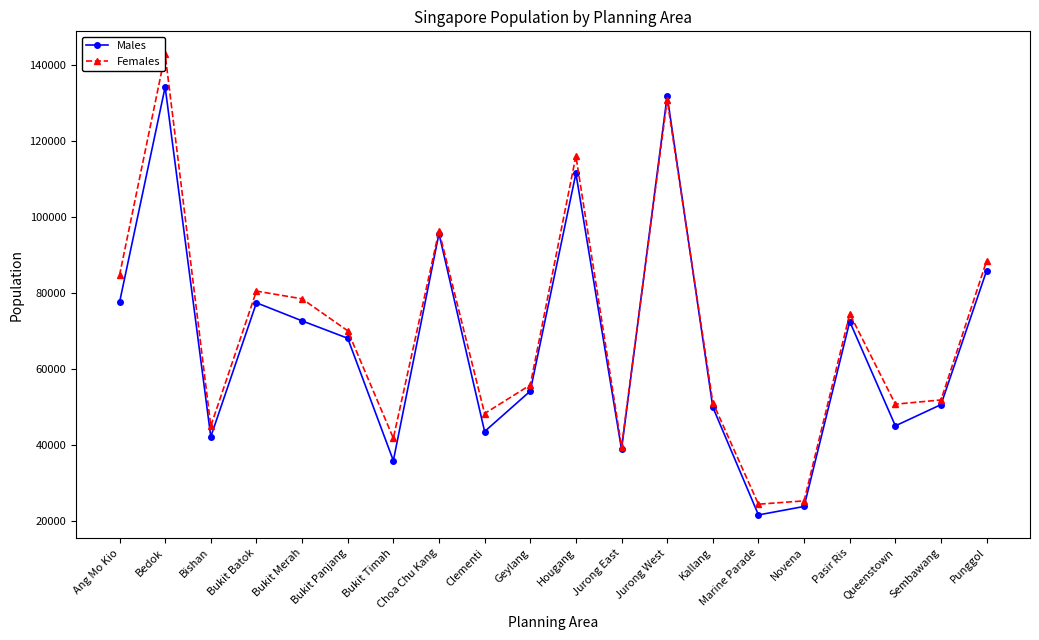

Which has a higher value, Marine Parade or Bishan?

Bishan